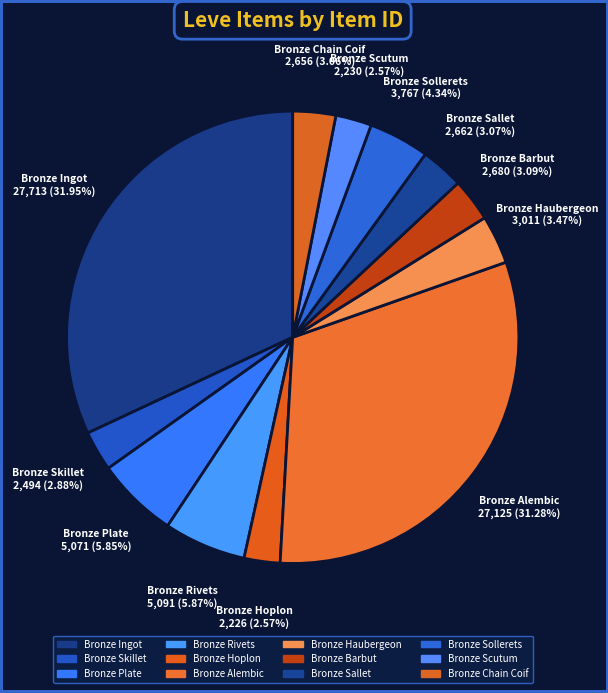

Is it true that Bronze Hoplon is 17% of the pie?

False